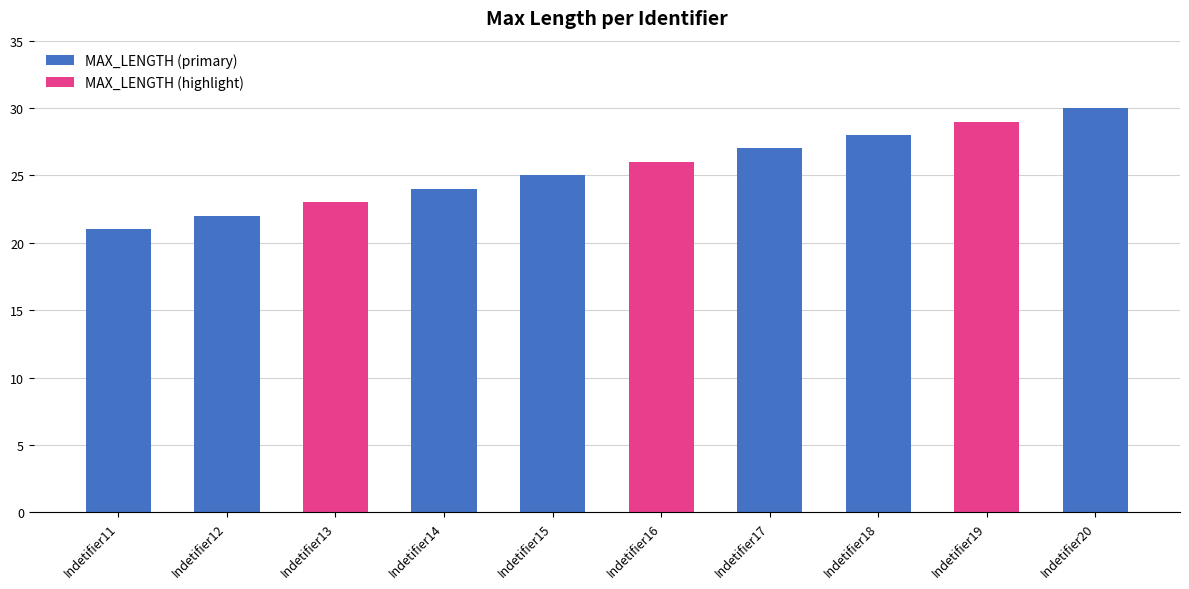

Reading left to right, what are all the values shown in this chart?

21	22	23	24	25	26	27	28	29	30